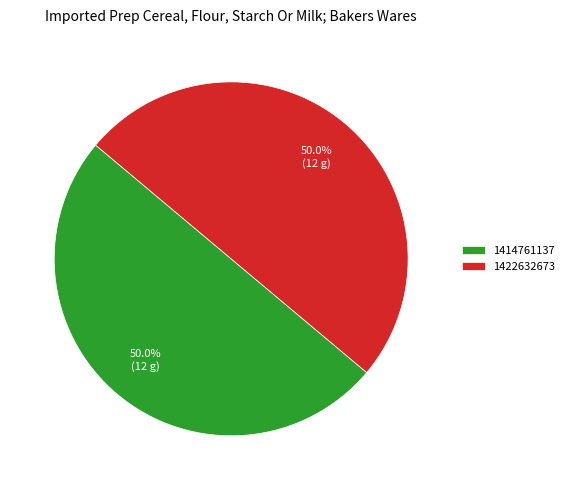

How much of the chart is everything except 1422632673?

50.0%